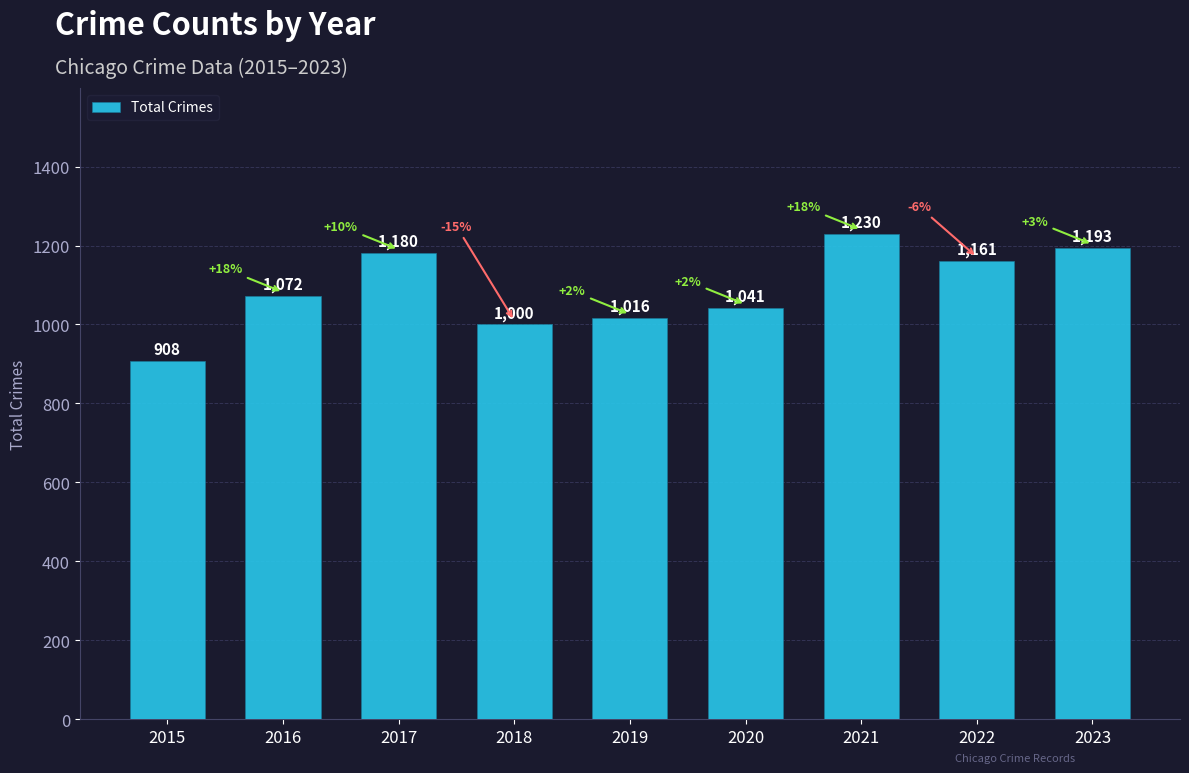

What is the sum of all values?

9801